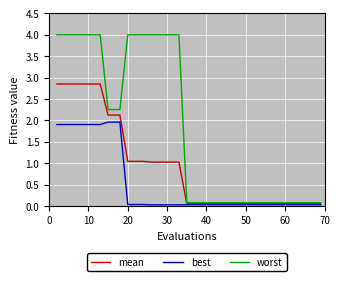

Which series has the largest range (max minus min)?

worst